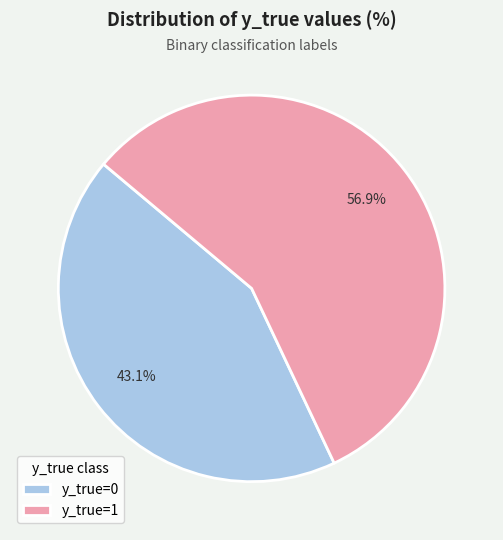

How much of the chart is everything except y_true=0?

56.9%